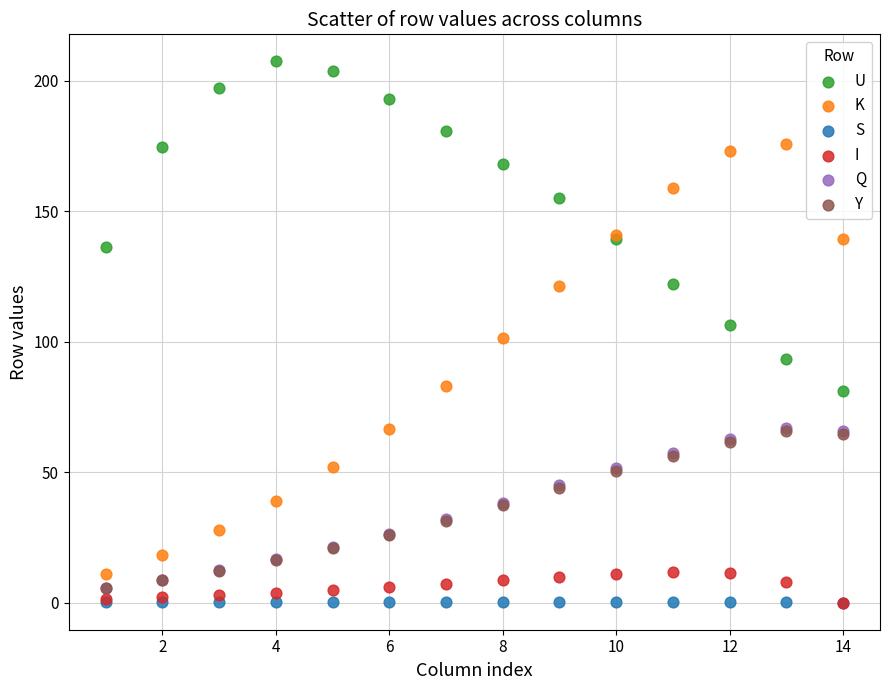

What are all the series names shown in the legend?

U, K, S, I, Q, Y